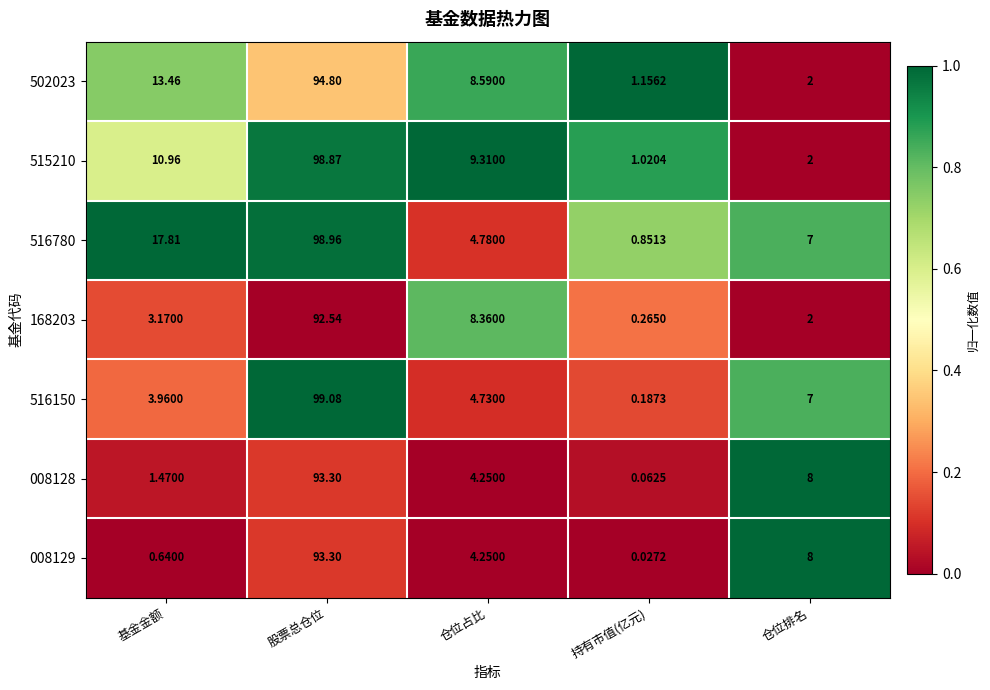

At which category does the chart reach its minimum across all series?

持有市值(亿元)